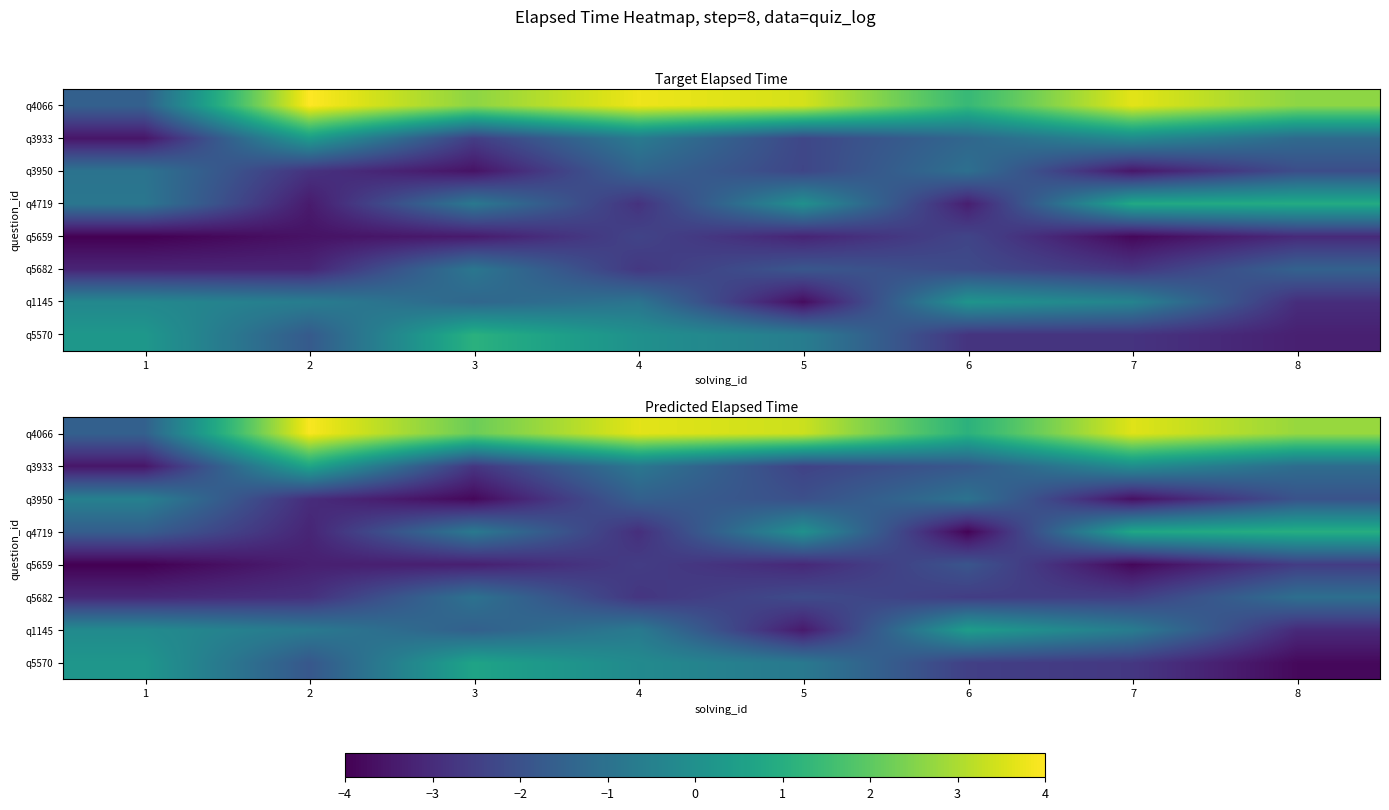

Rank the categories by q5570 value from lowest to highest.

8, 7, 6, 2, 5, 4, 1, 3